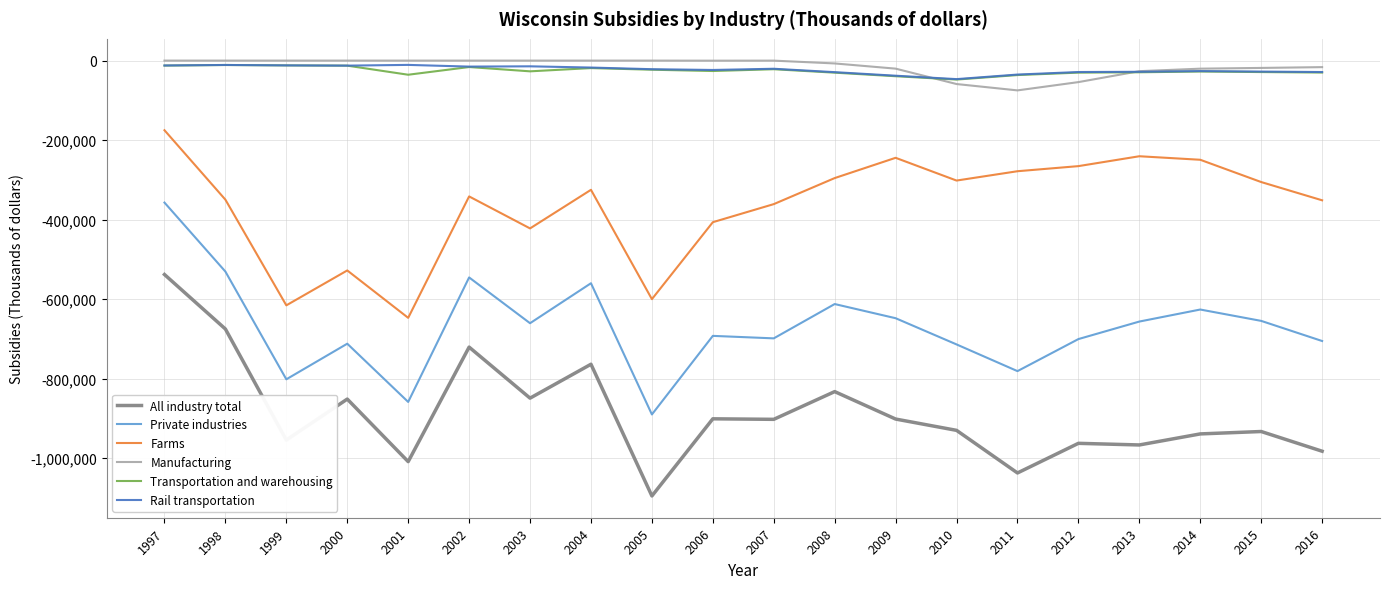

At which category is the sum across all series the highest?

1997